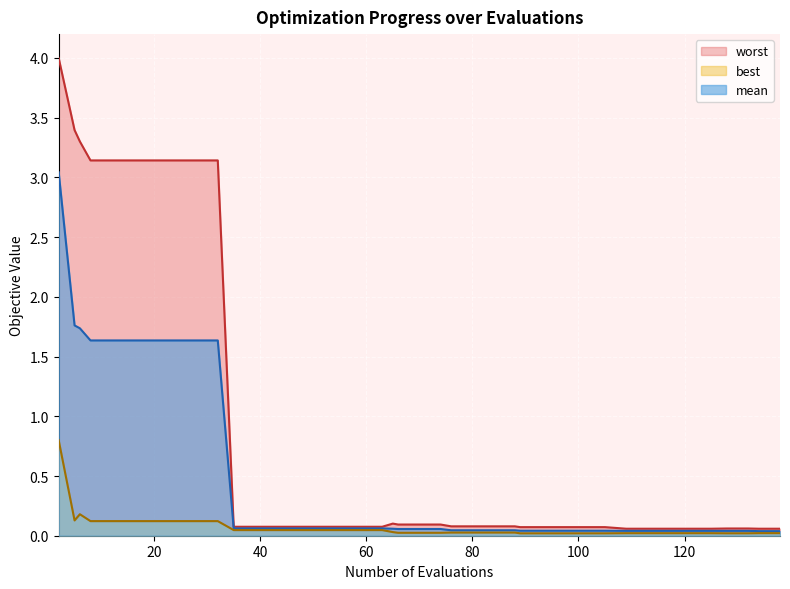

What is the lowest value of the worst series?

0.1